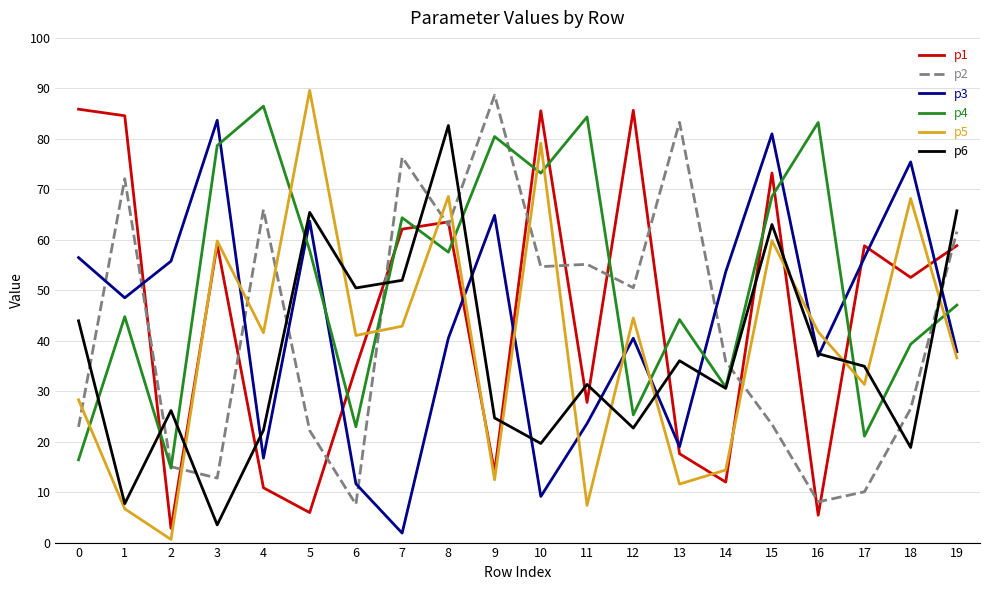

At 10, list the series in order from smallest to largest.

p3, p6, p2, p4, p5, p1